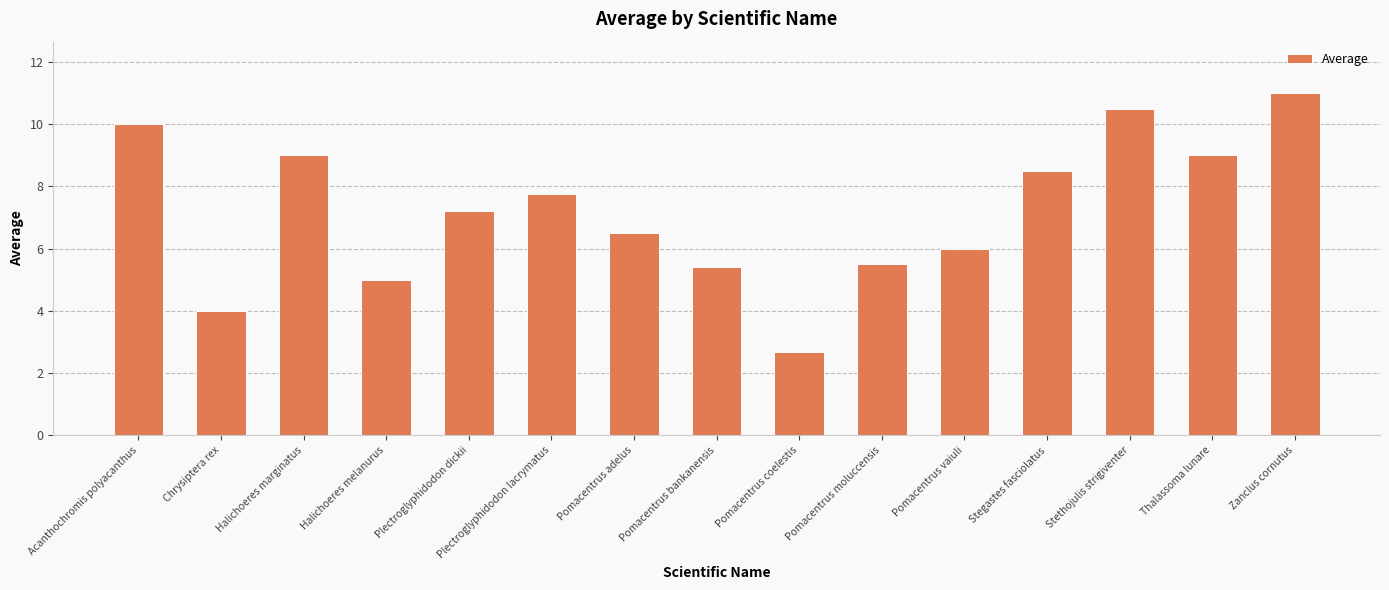

At which label does the data first exceed 7?

Acanthochromis polyacanthus